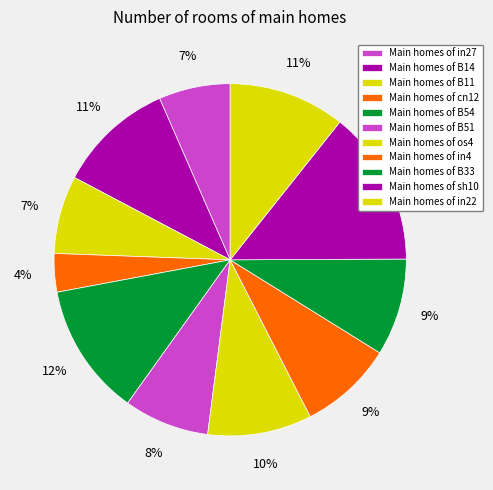

Count the number of slices in the pie.

11